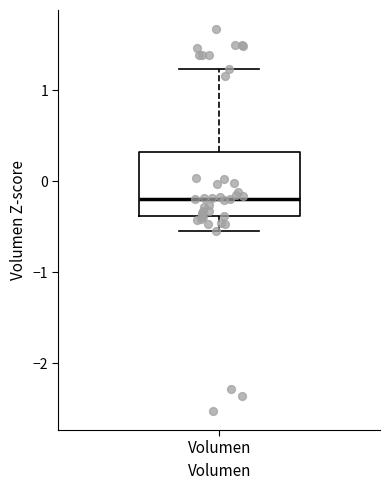

Read this box plot against the y-axis: the position of the median line, the range covered by the box, and the ends of both whiskers. The values are not printed on the chart, so give them approximately, as read against the axis.

median -0.2, box -0.4 to 0.3, whiskers -0.5 to 1.2